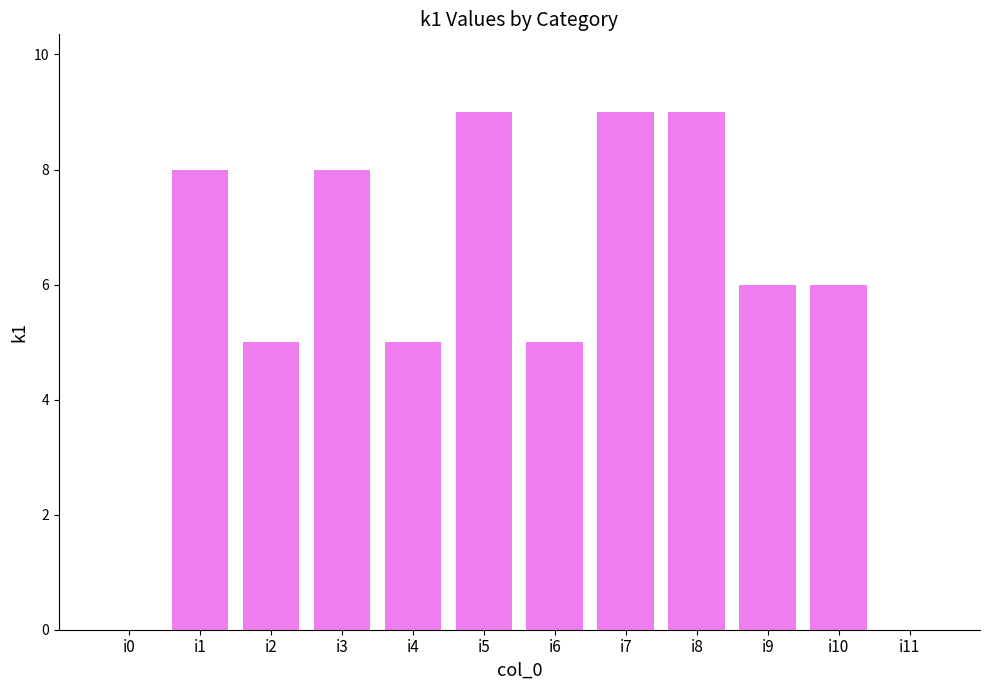

What is the maximum value shown in the chart?

9